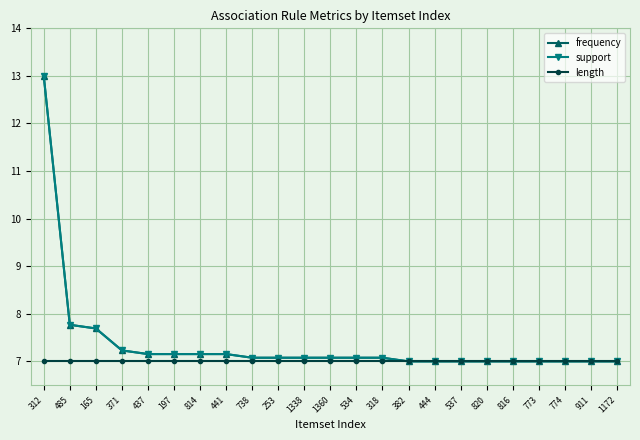

What are all the series names shown in the legend?

frequency, support, length